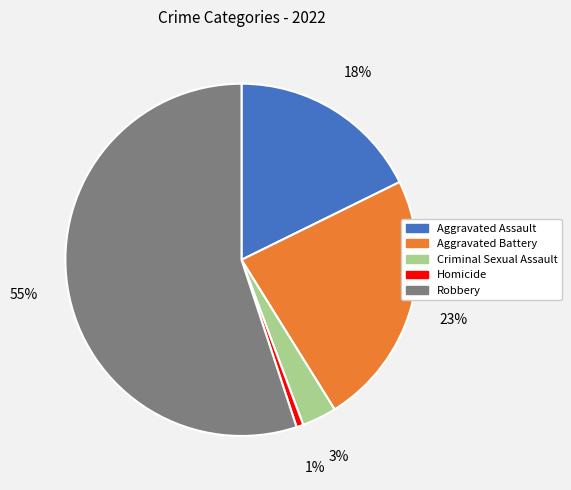

Do Criminal Sexual Assault and Robbery together represent more than half of the pie?

Yes